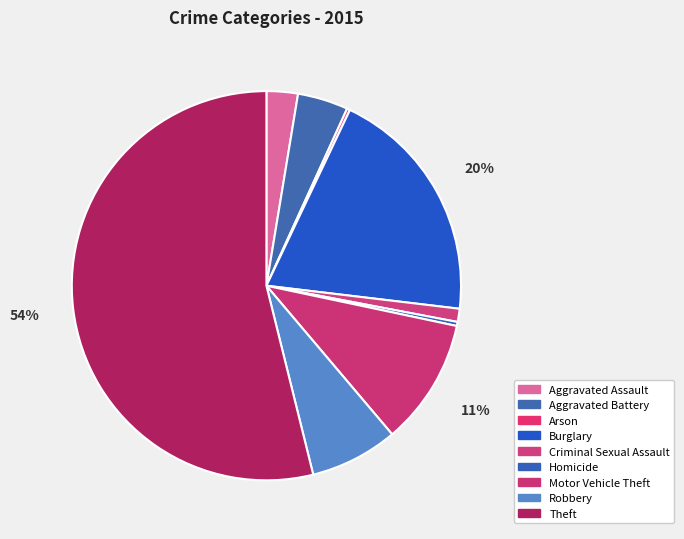

What is the majority slice?

Theft